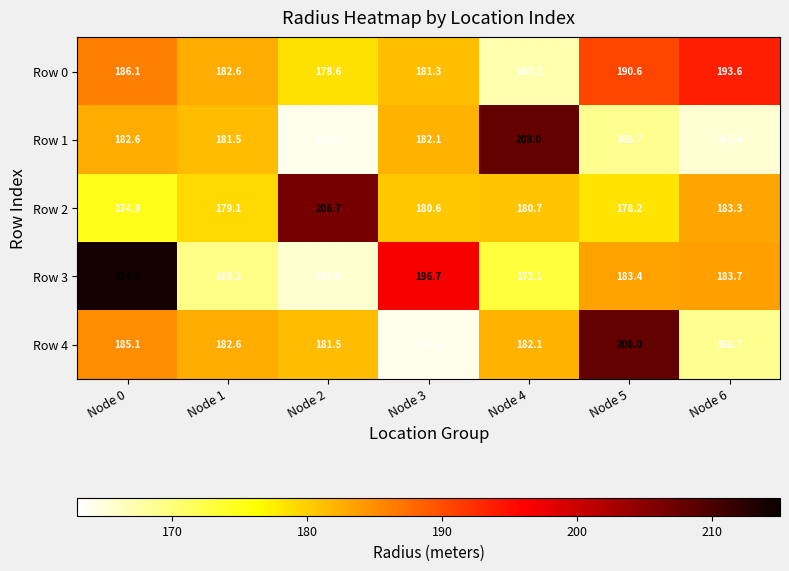

Which series has the largest total across all categories?

Row 3